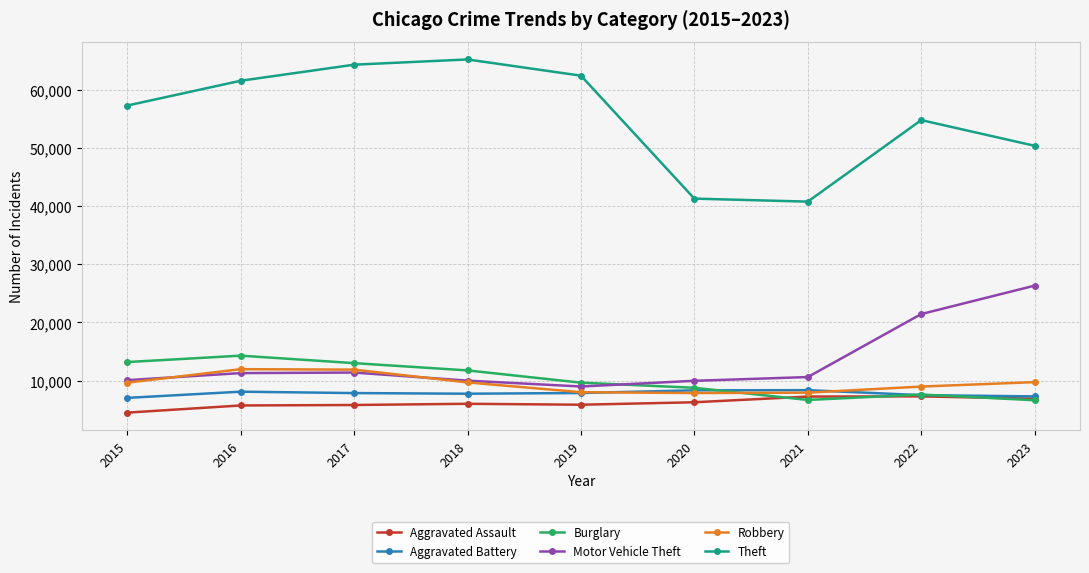

How many interior local valleys does the Theft series have?

1